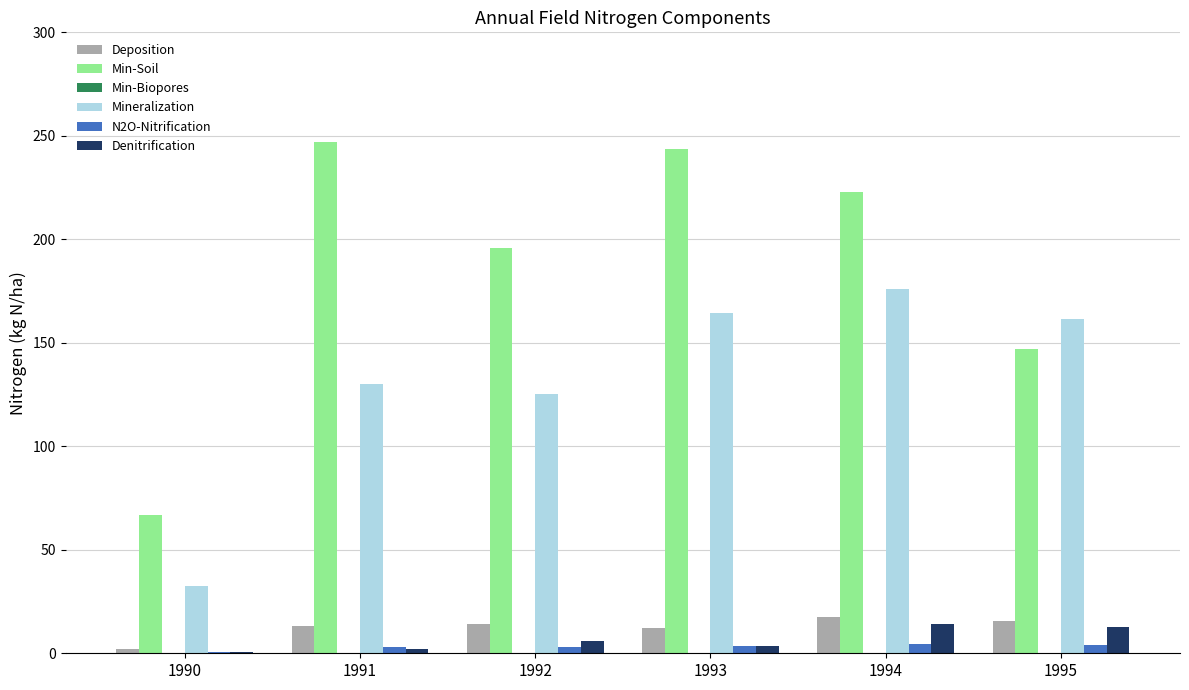

What is the difference between the Min-Soil values at 1993 and 1994?

20.9